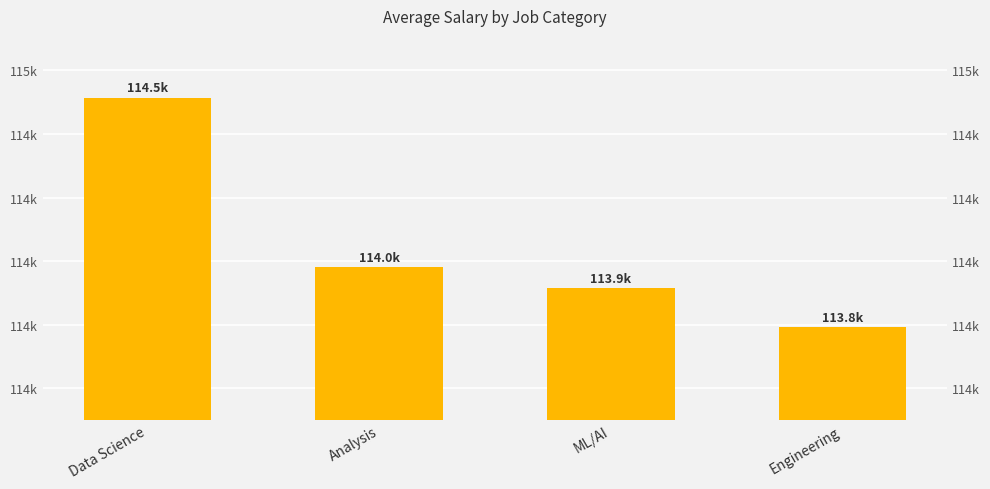

How many data points are less than 113980?

2